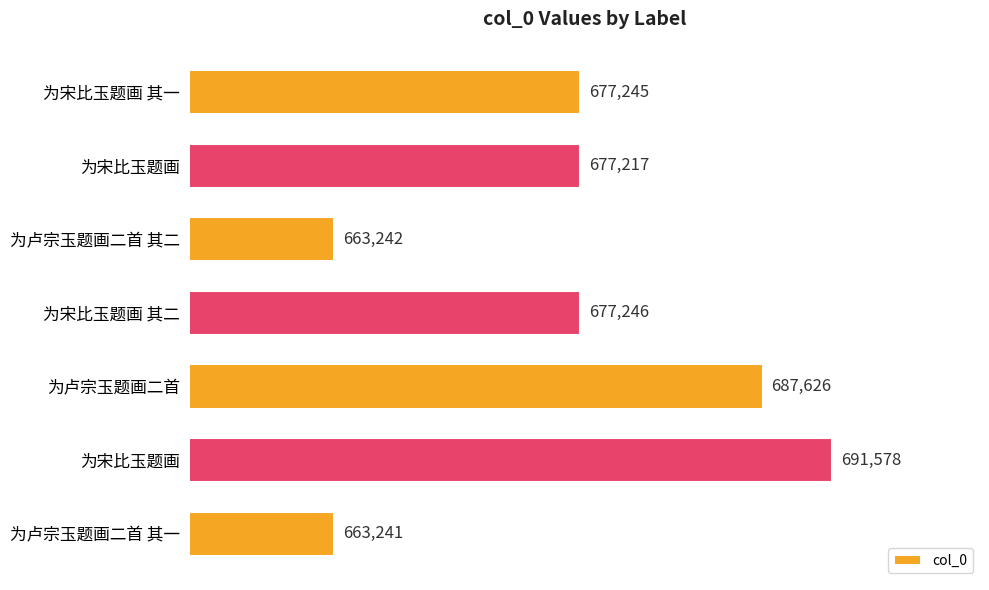

How many bars are there in total?

7